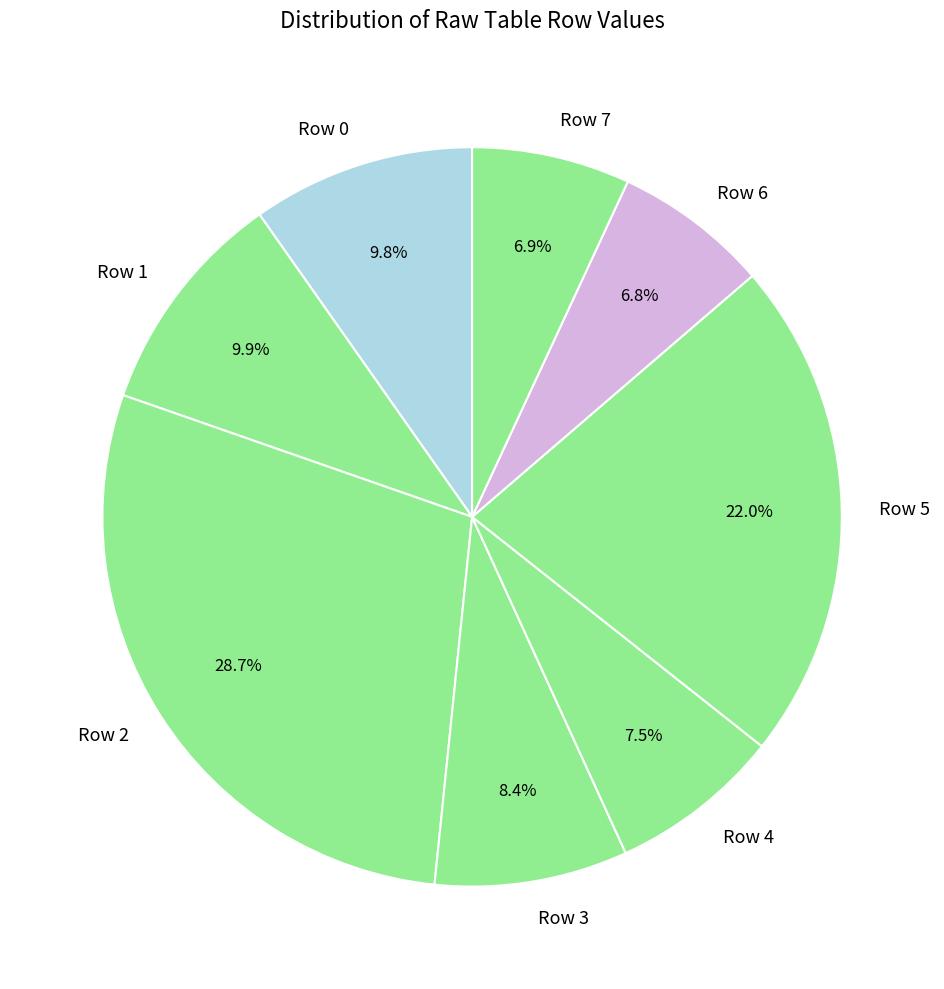

How much of the chart is everything except Row 5?

78.0%